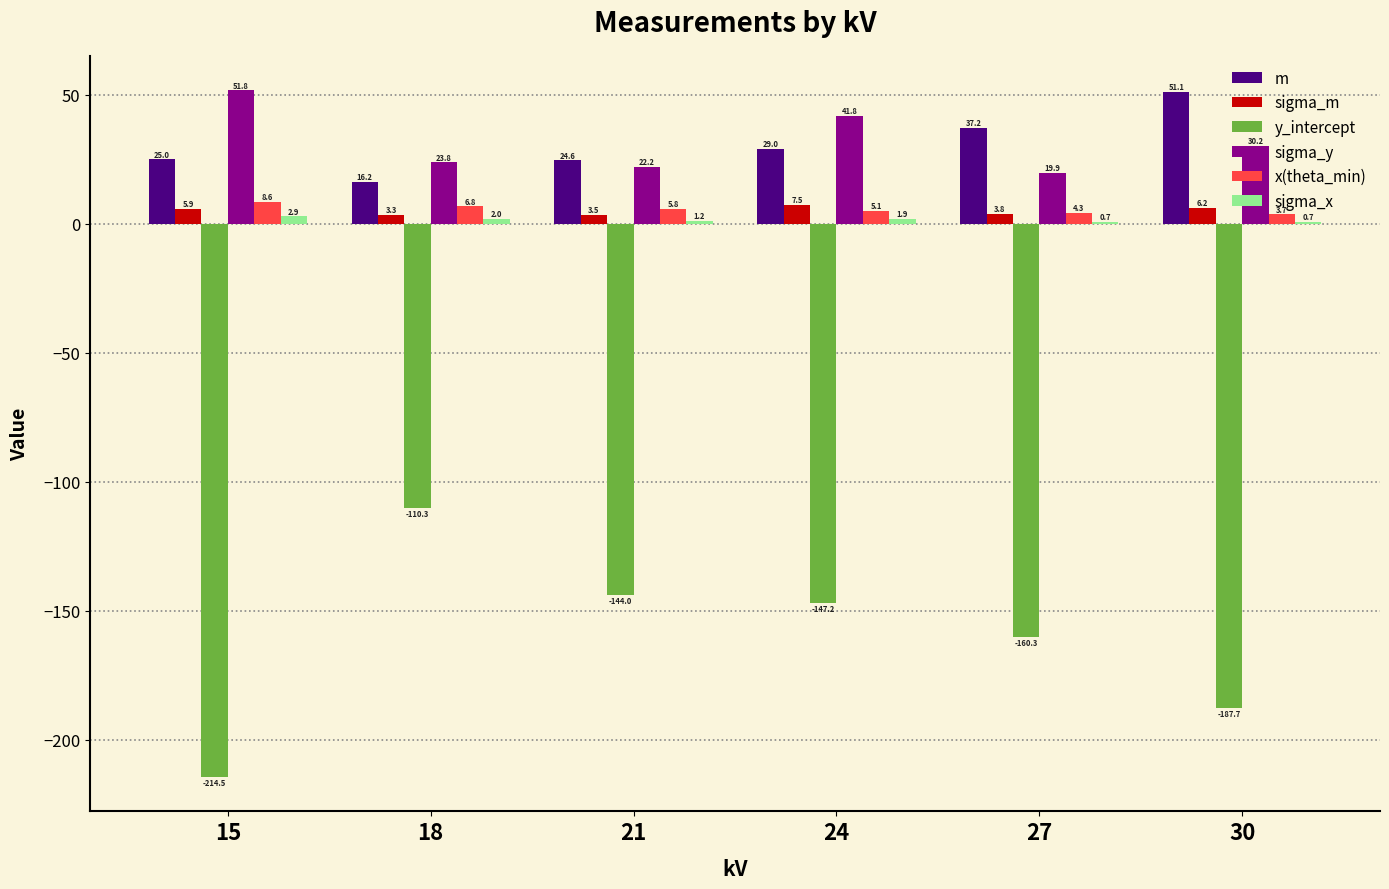

What is the greatest value displayed?

51.8